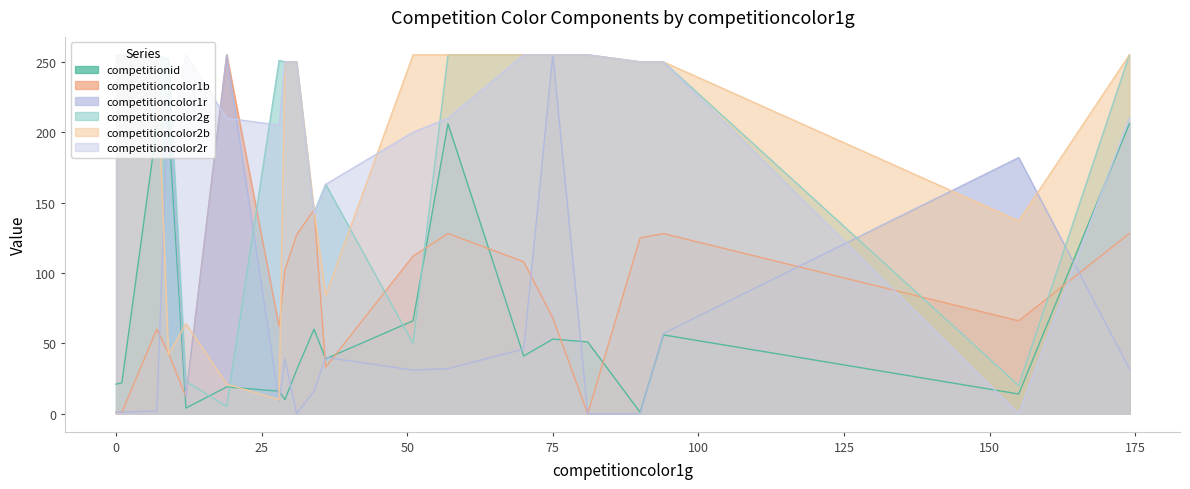

How many data points does each series have?

20